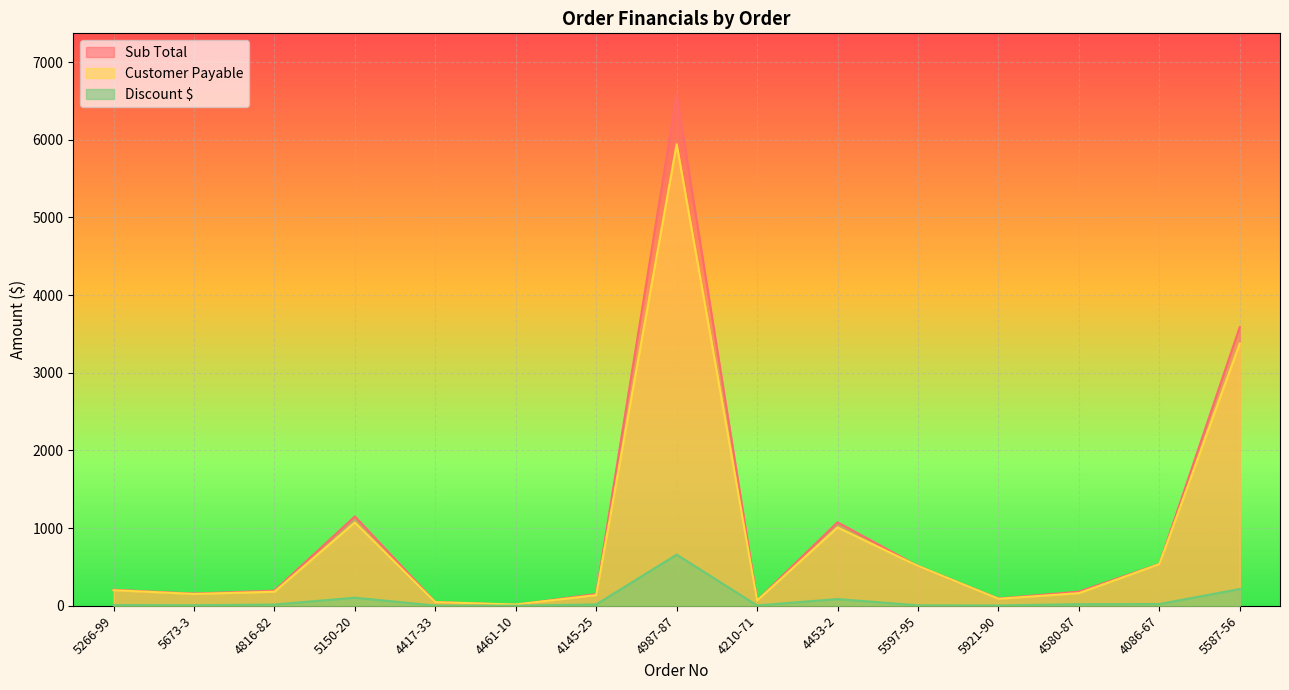

At 4987-87, list the series in order from largest to smallest.

Sub Total, Customer Payable, Discount $